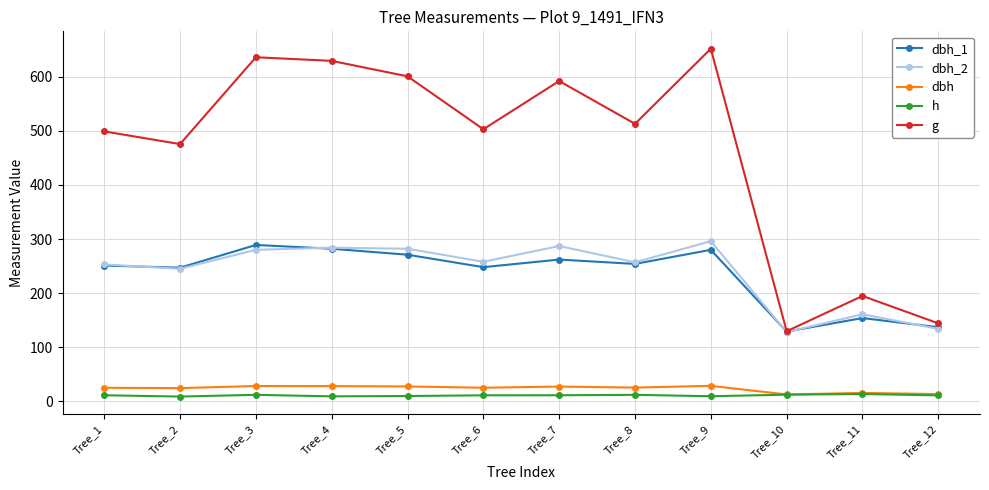

At how many categories does at least one series exceed 50?

12